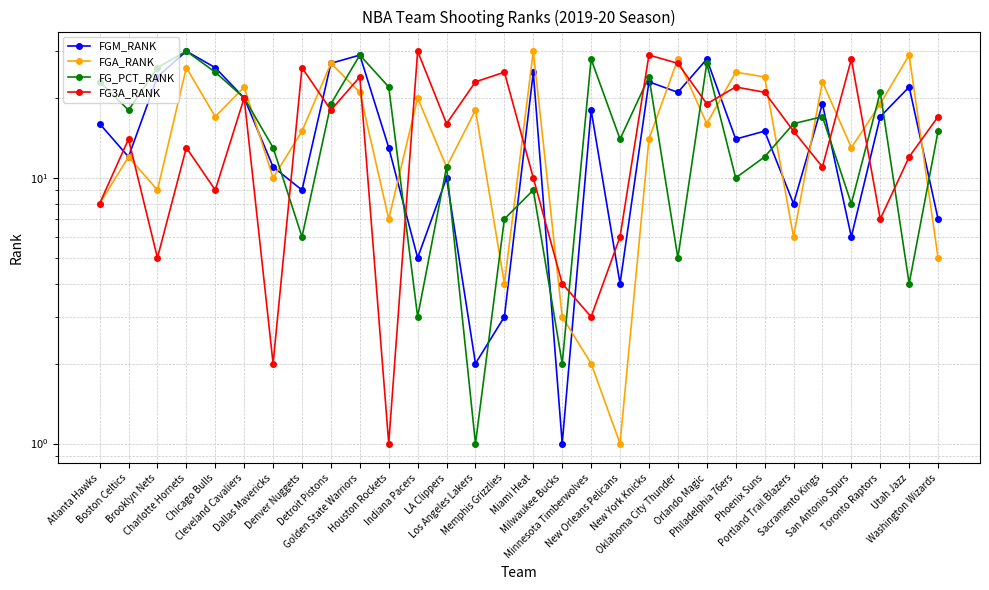

Rank the categories by FGM_RANK value from lowest to highest.

Milwaukee Bucks, Los Angeles Lakers, Memphis Grizzlies, New Orleans Pelicans, Indiana Pacers, San Antonio Spurs, Washington Wizards, Portland Trail Blazers, Denver Nuggets, LA Clippers, Dallas Mavericks, Boston Celtics, Houston Rockets, Philadelphia 76ers, Phoenix Suns, Atlanta Hawks, Toronto Raptors, Minnesota Timberwolves, Sacramento Kings, Cleveland Cavaliers, Oklahoma City Thunder, Utah Jazz, New York Knicks, Brooklyn Nets, Miami Heat, Chicago Bulls, Detroit Pistons, Orlando Magic, Golden State Warriors, Charlotte Hornets